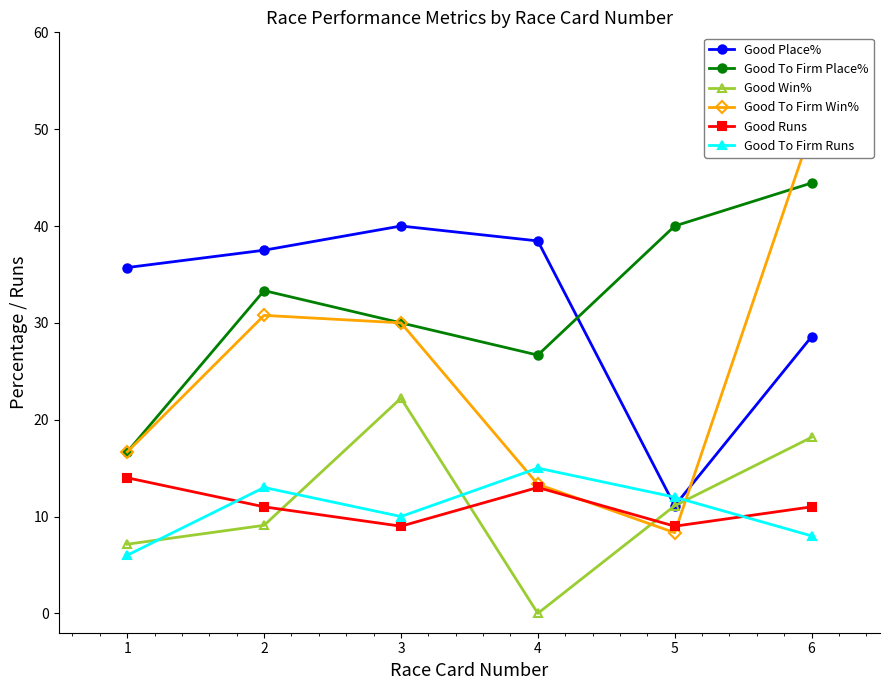

Is this an area chart (filled region under the line)?

No